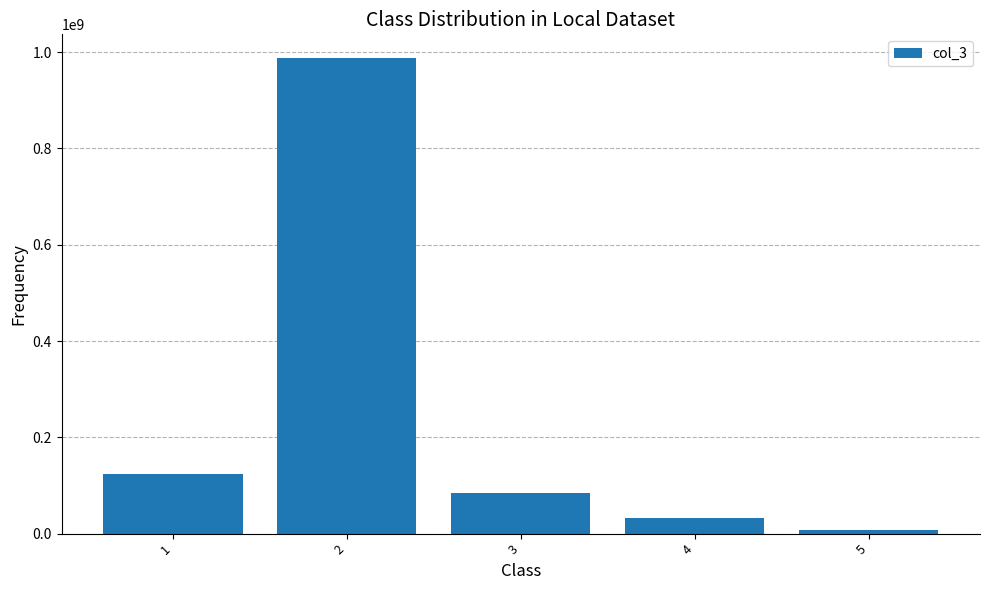

Reading left to right, extract all data points from this chart.

123456789	987654321	83472321	31923182	8283182